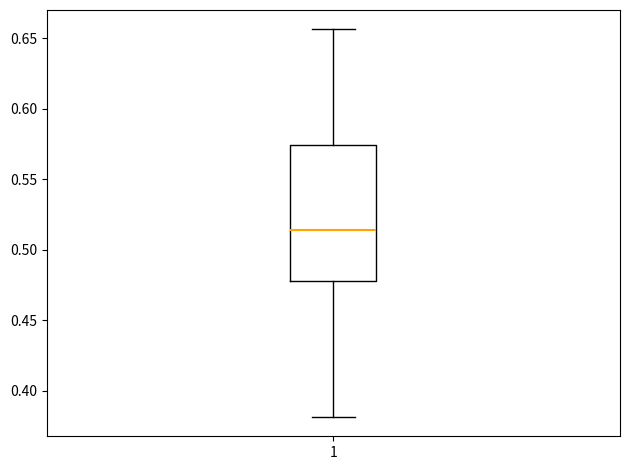

Where does the lower whisker of the box at x = 1 end on the y-axis? The values are not printed on the chart, so give them approximately, as read against the axis.

0.380